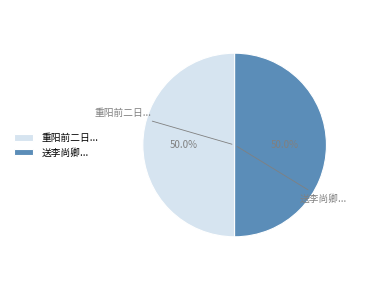

Approximately how many times larger is the value at 送李尚卿... compared to 重阳前二日...?

1.0